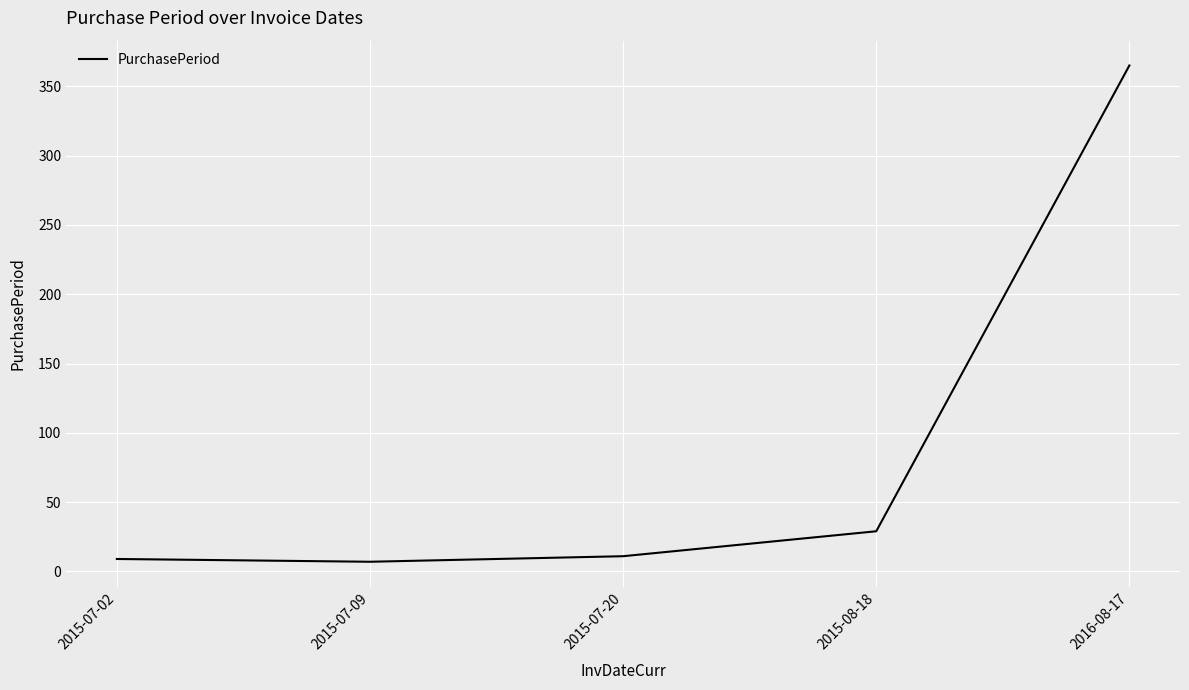

Does the chart display data point markers on the line(s)?

No